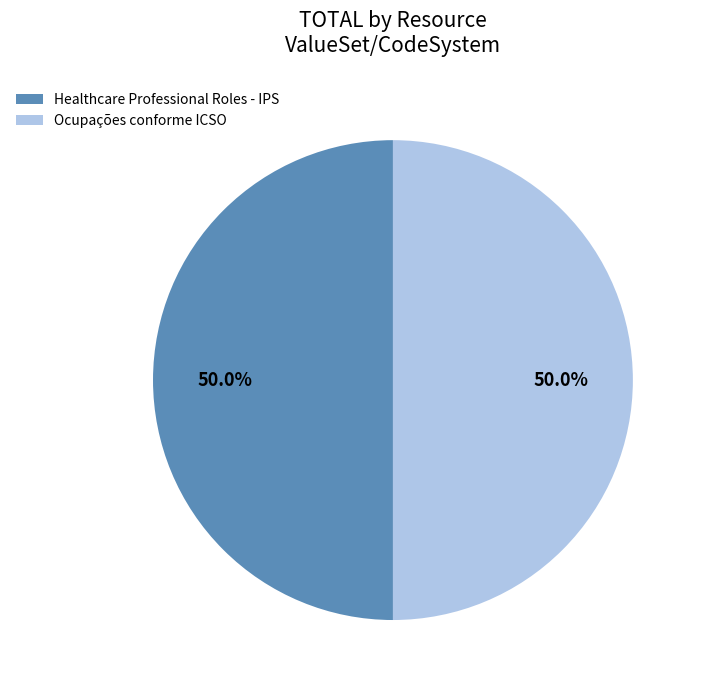

To the nearest percent, what portion does Ocupações conforme ICSO represent?

50%